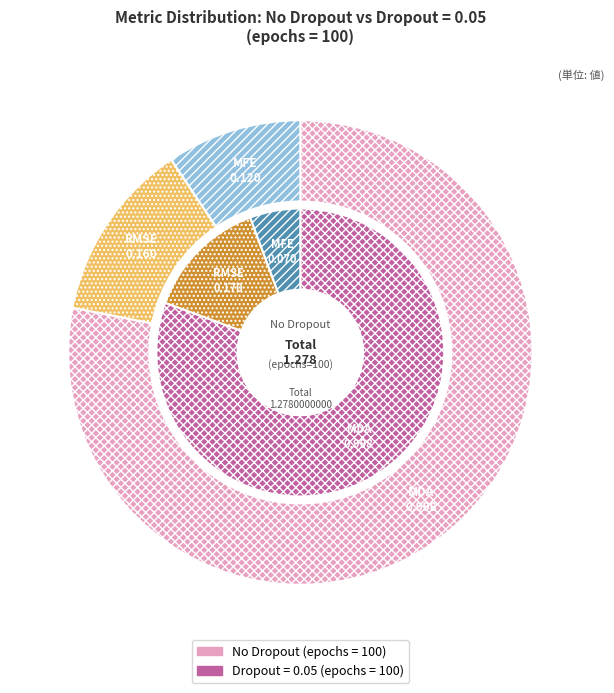

Is it true that MFE is 1% of the pie?

False